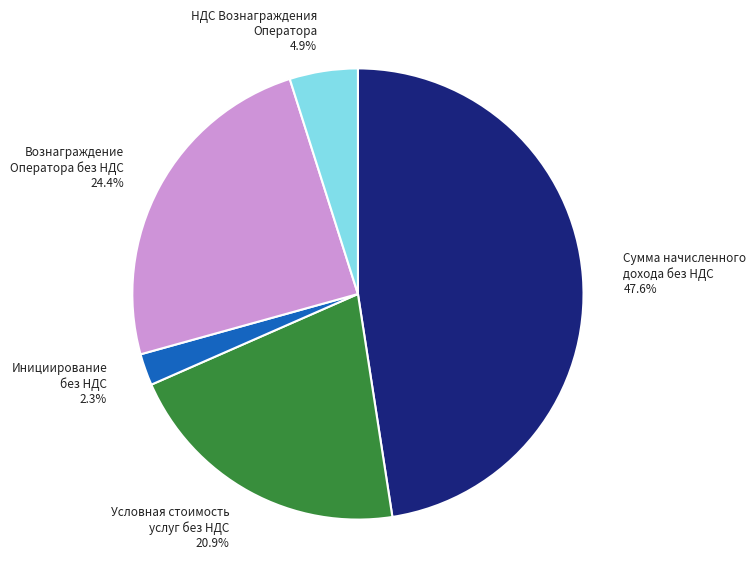

Is Вознаграждение Оператора без НДС 24.4% the majority of the pie?

No